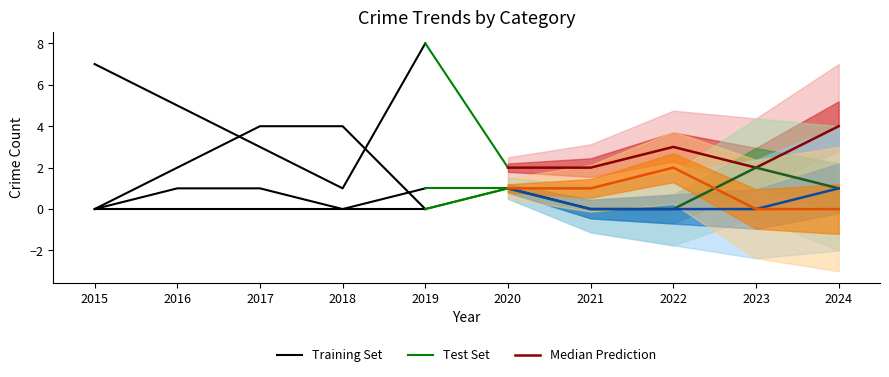

True or false: Aggravated Battery has more than 2 interior local peaks.

False